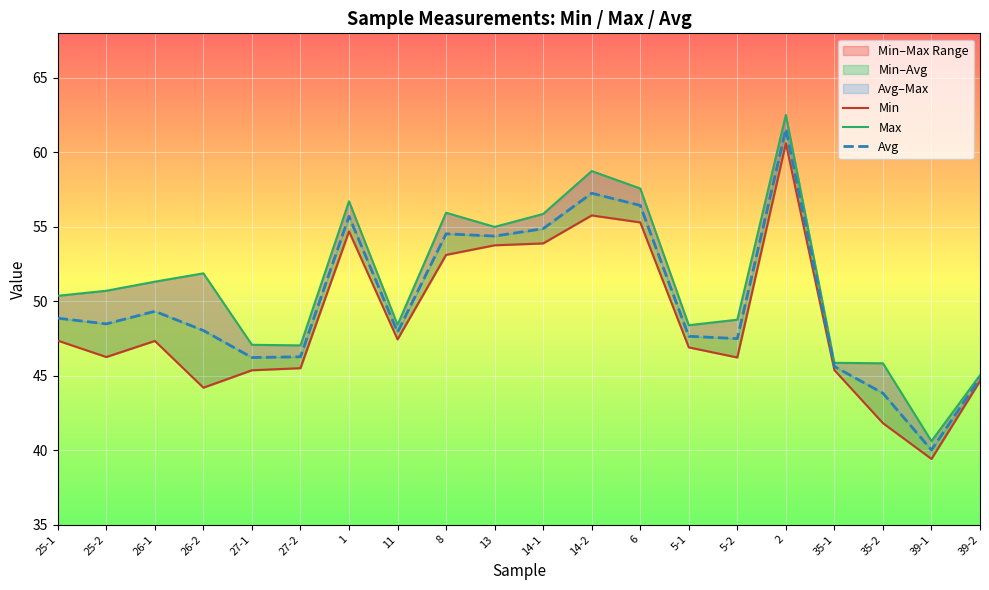

True or false: Max and Min intersect in this chart.

False